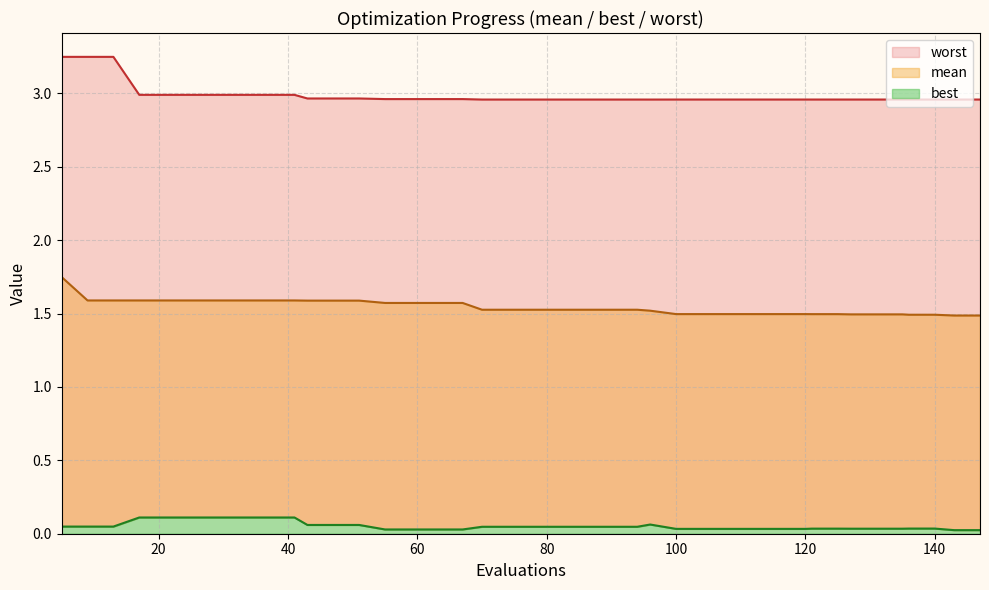

At which category is the sum across all series the highest?

5